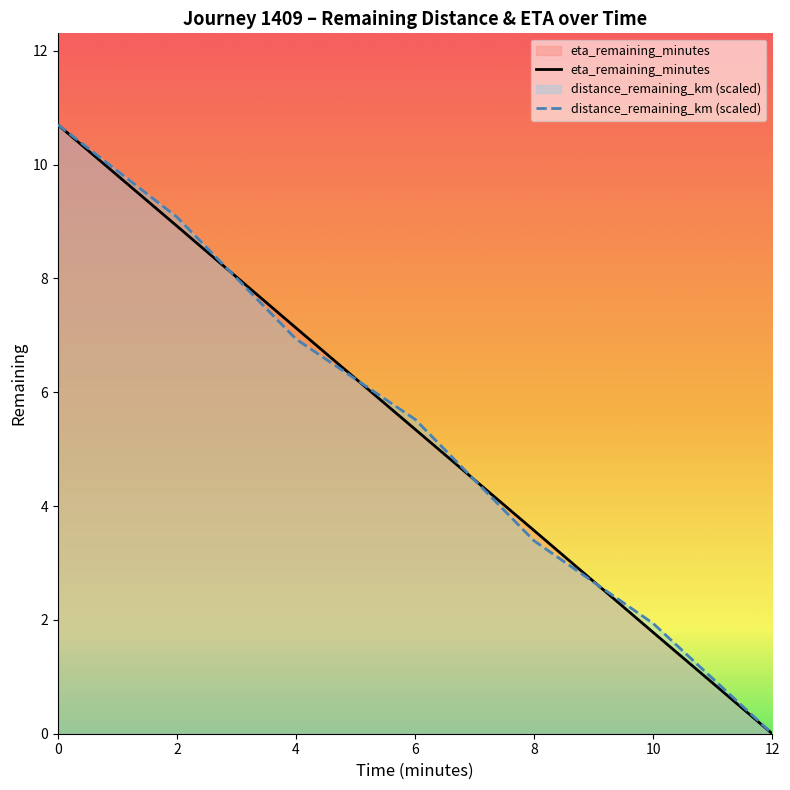

Between 6.0 and 2.0, which is larger?

2.0